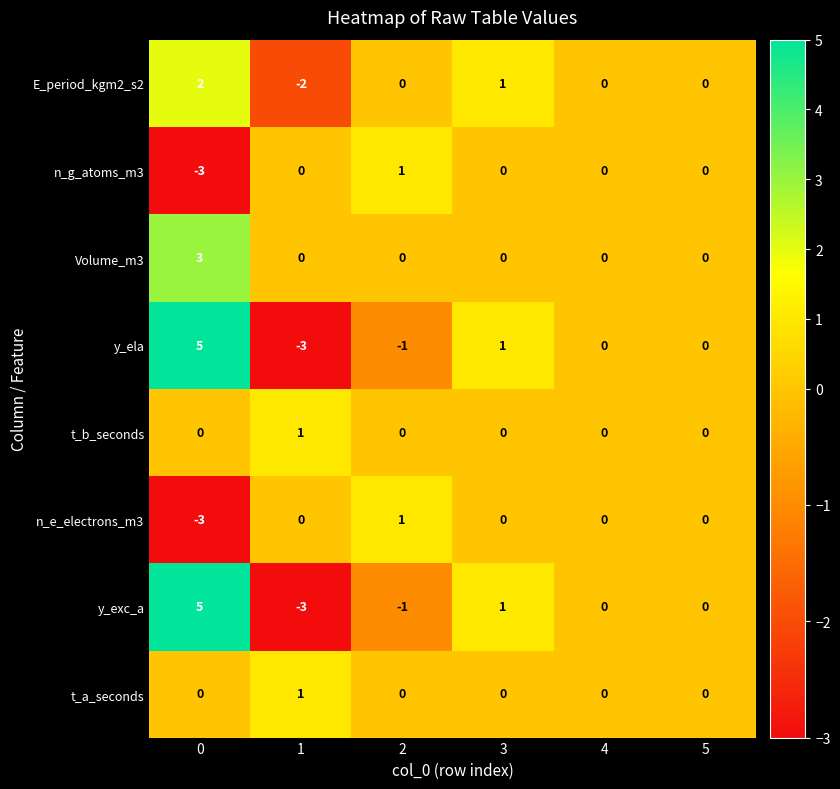

How many distinct data groups are displayed?

8